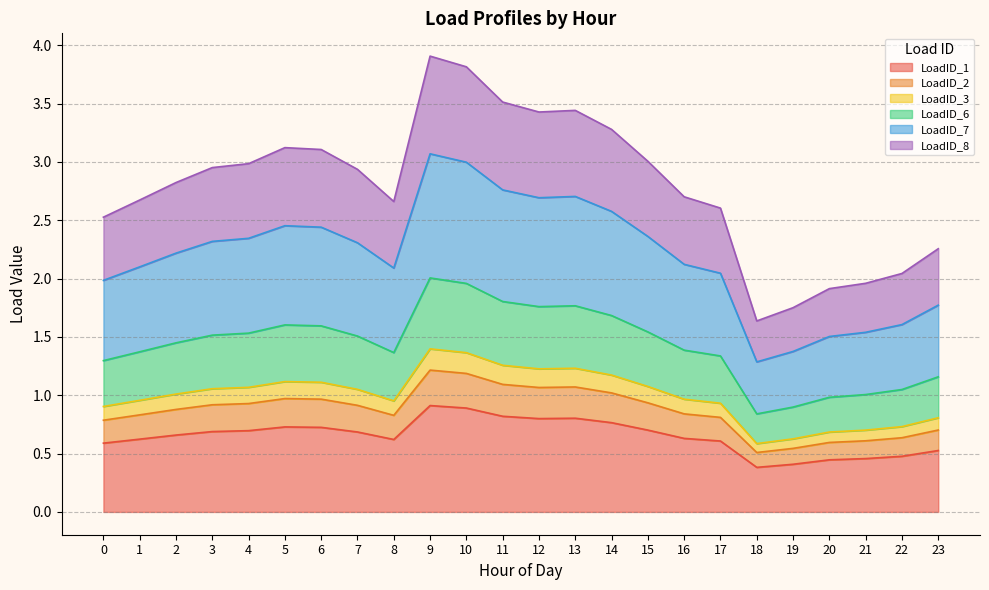

True or false: LoadID_6 and LoadID_8 intersect in this chart.

False